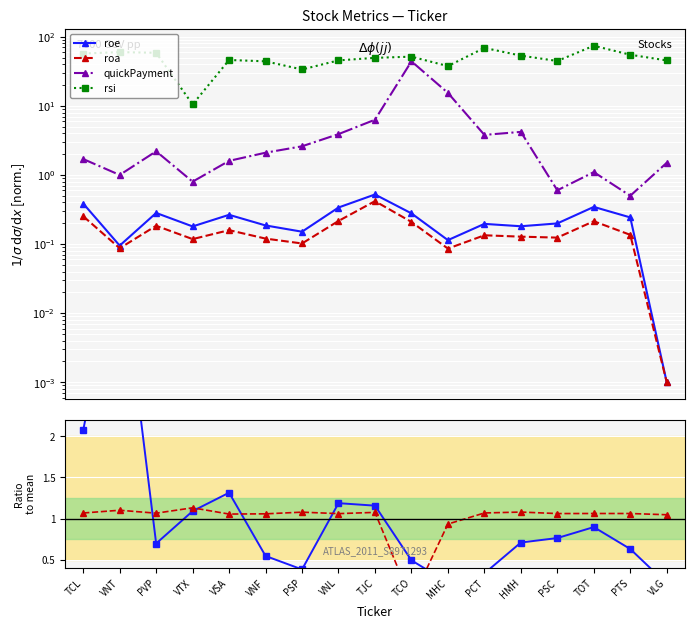

Is this an area chart (filled region under the line)?

No